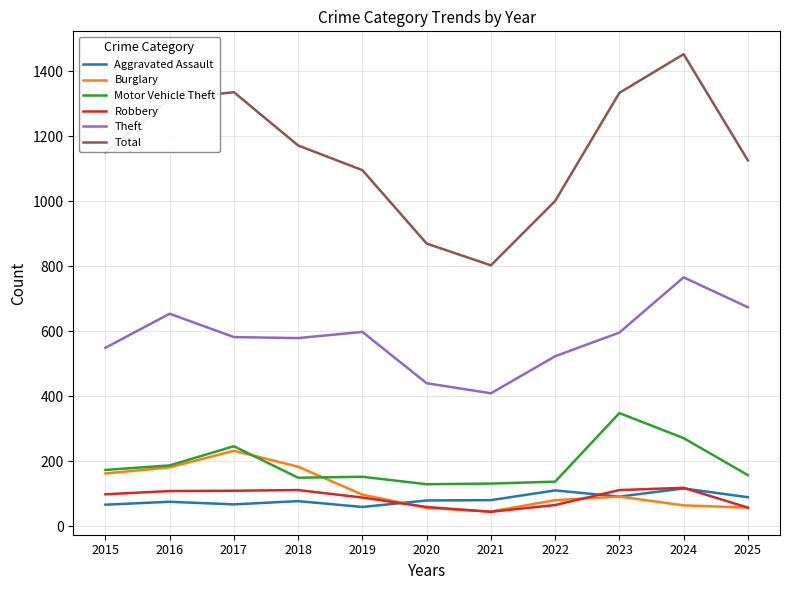

The value of Motor Vehicle Theft at 2015 is 173. True or false?

True